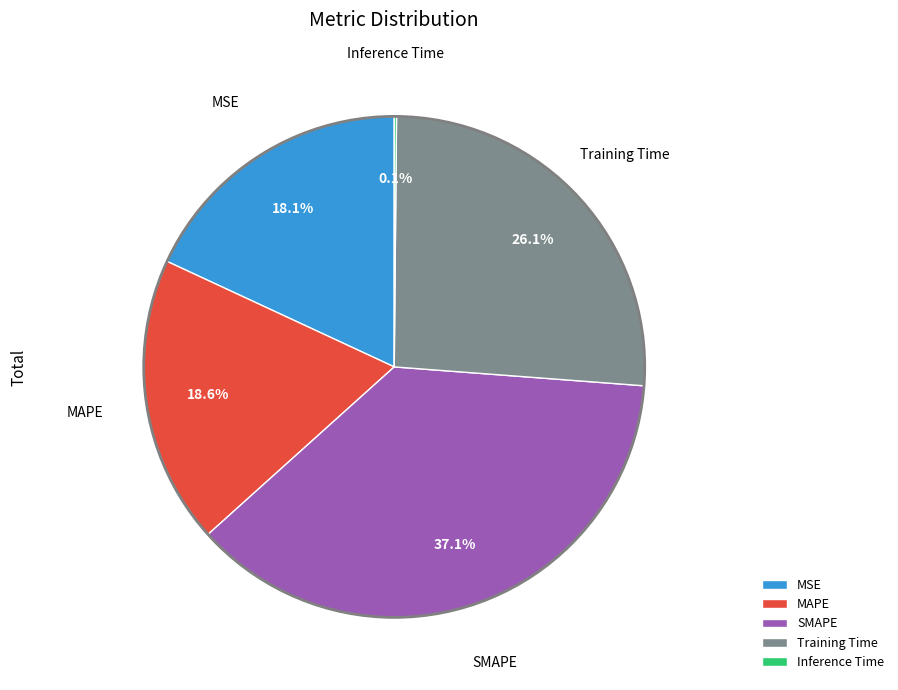

What percentage is NOT represented by MAPE?

81.4%